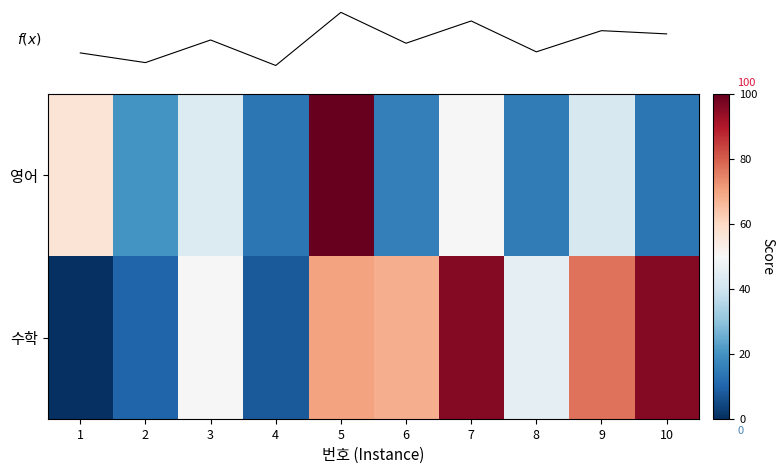

What is the difference between the highest and lowest values at 9?

35